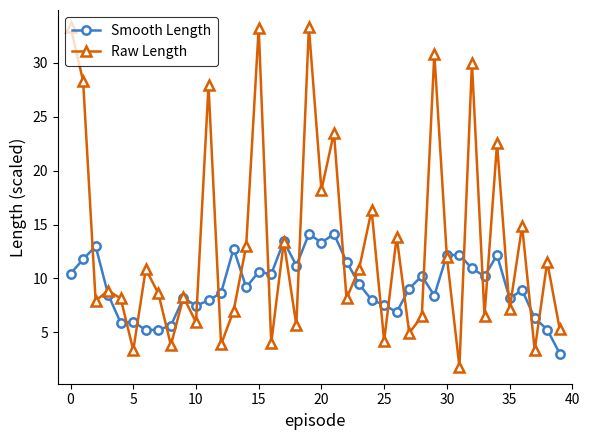

Which series has the largest range (max minus min)?

Raw Length